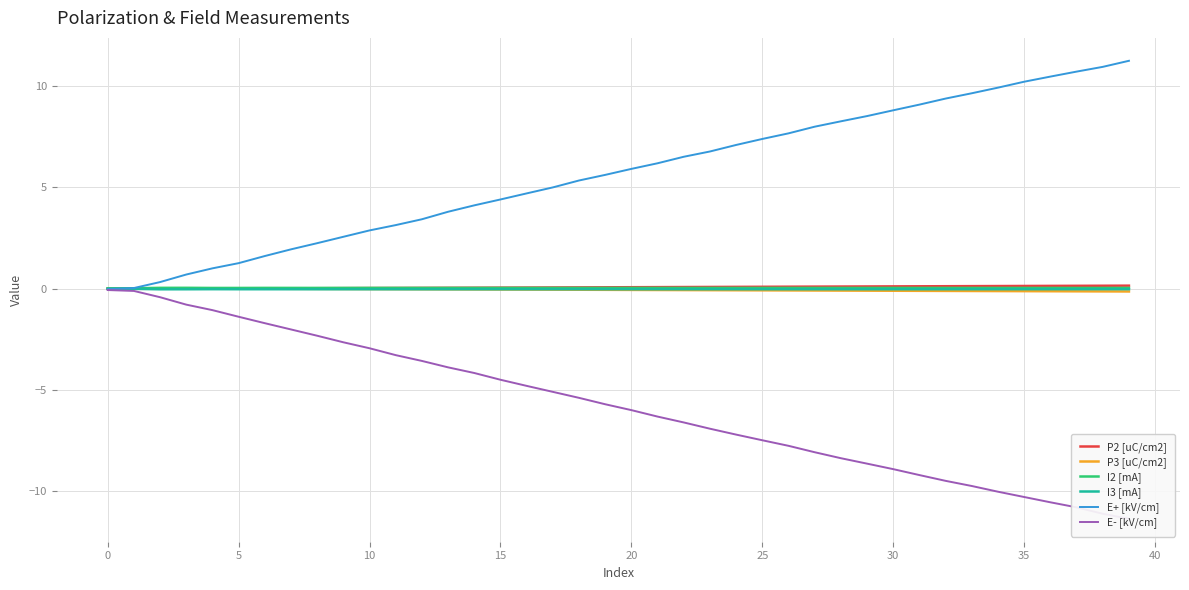

Is it true that P3 [uC/cm2] equals -0.0 at 15?

True